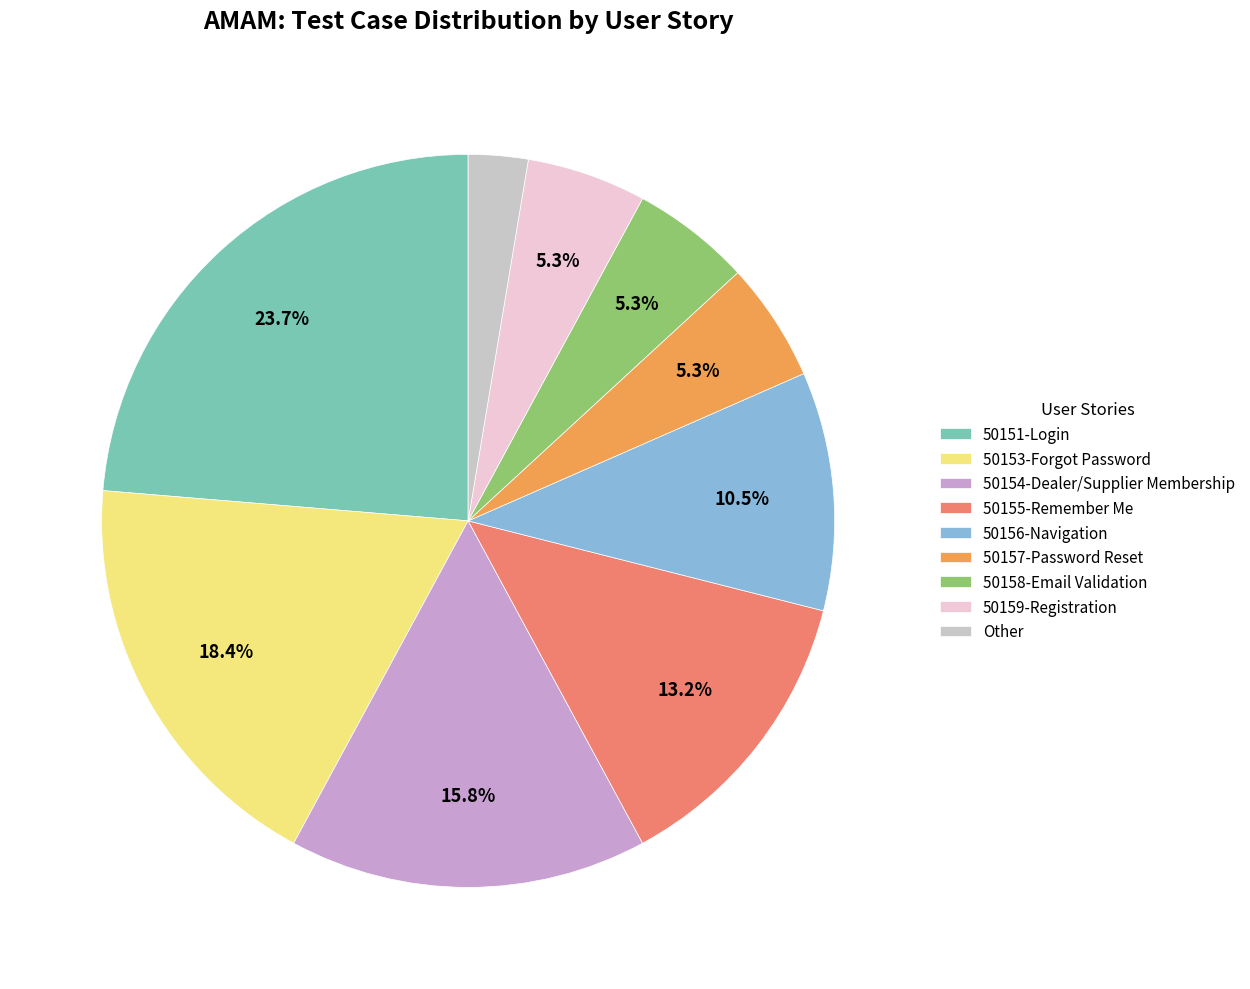

Do 50151-Login and 50158-Email Validation together represent more than half of the pie?

No